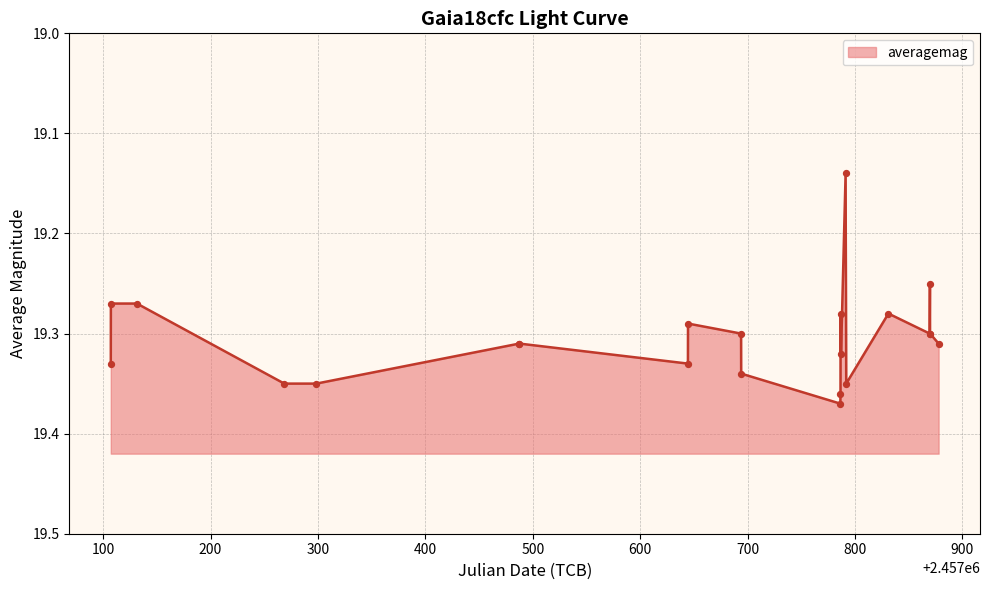

Between 2017-04-26 and 2016-09-12, which is larger?

2016-09-12